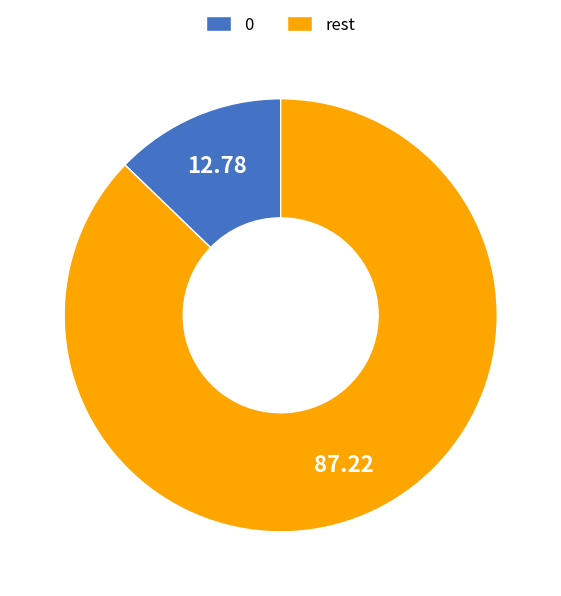

Between rest and 0, which is larger?

rest